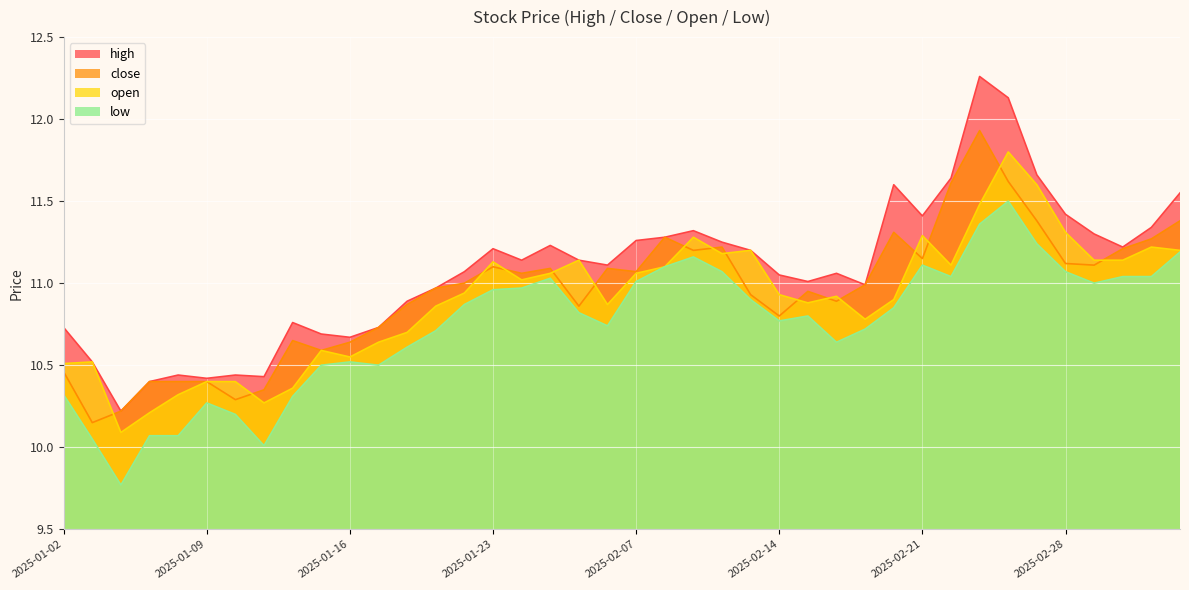

Which series changed the most between 2025-01-06 and 2025-01-14?

low